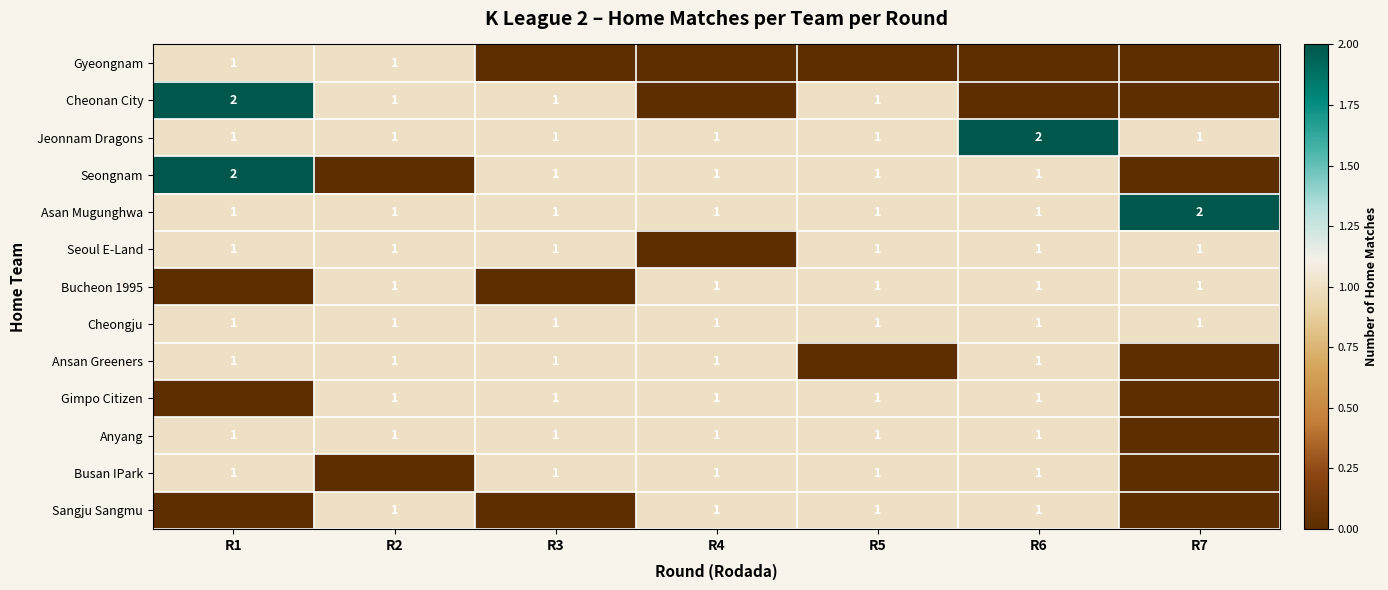

The Seoul E-Land series shows 1 at R3. True or false?

True